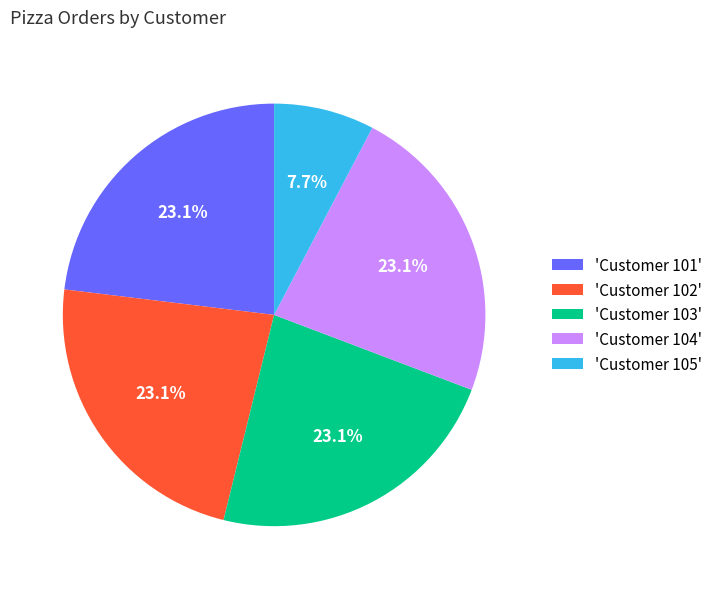

Does any single category account for the majority?

No